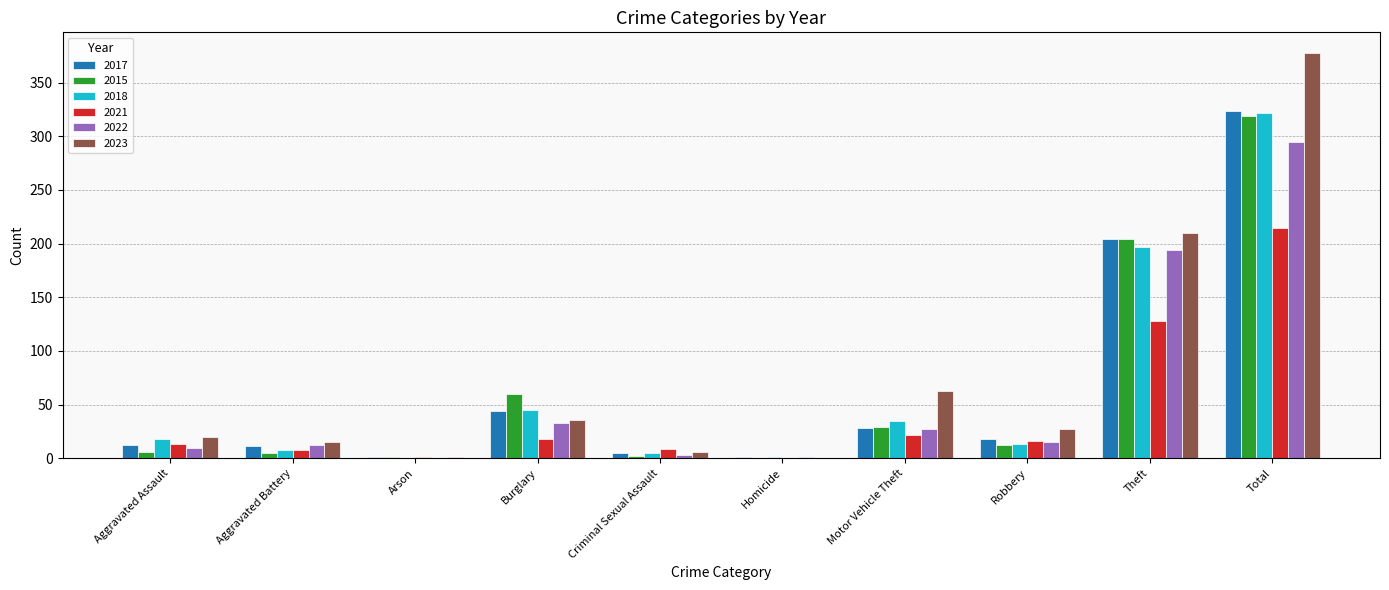

What is the sum of the 2022 values at Total and Burglary?

328